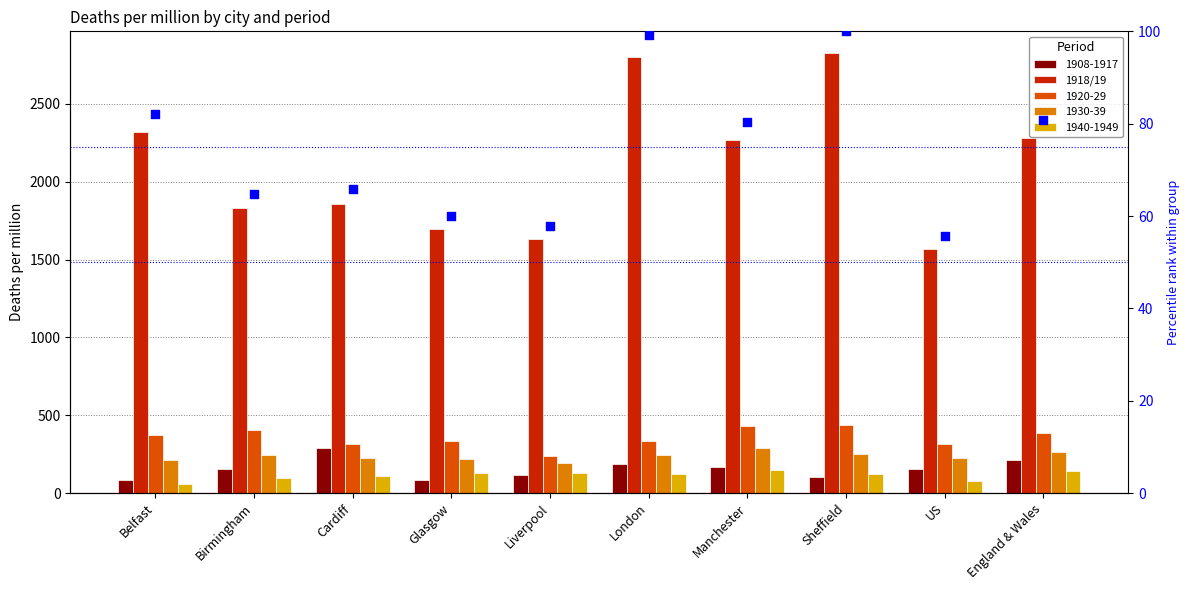

At how many categories does at least one series exceed 2087?

5